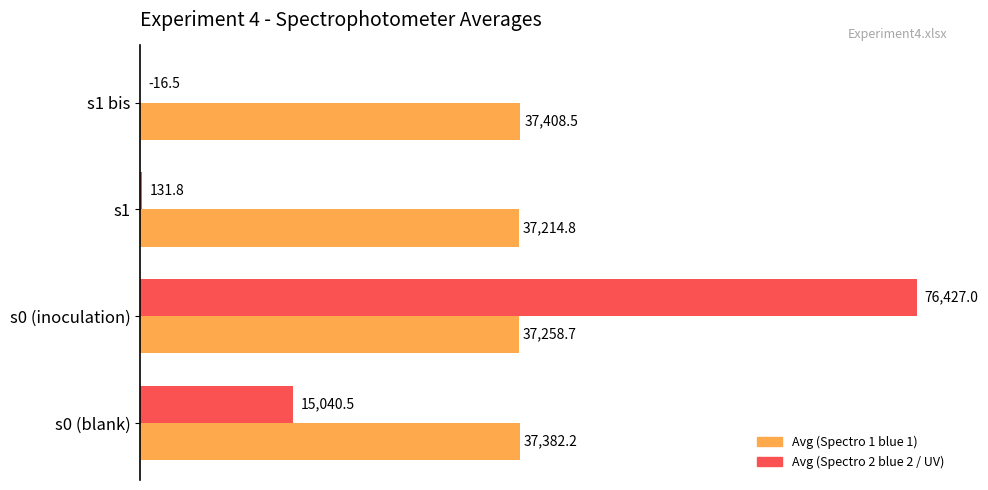

At which category is the sum across all series the highest?

s0 (inoculation)